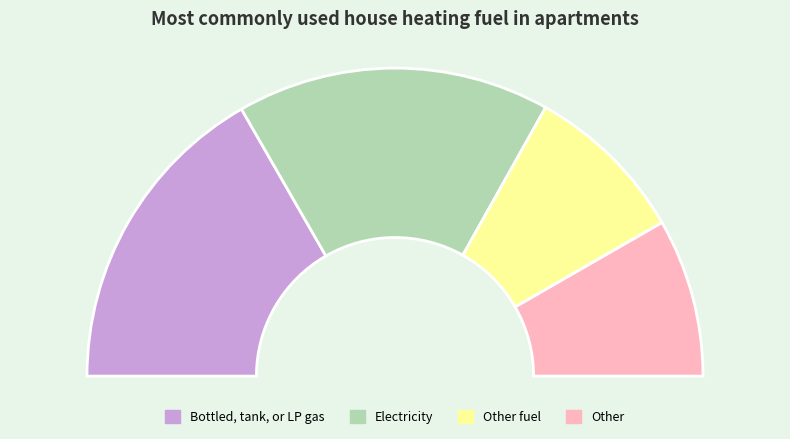

The 0 slice represents 17% of the pie. True or false?

True